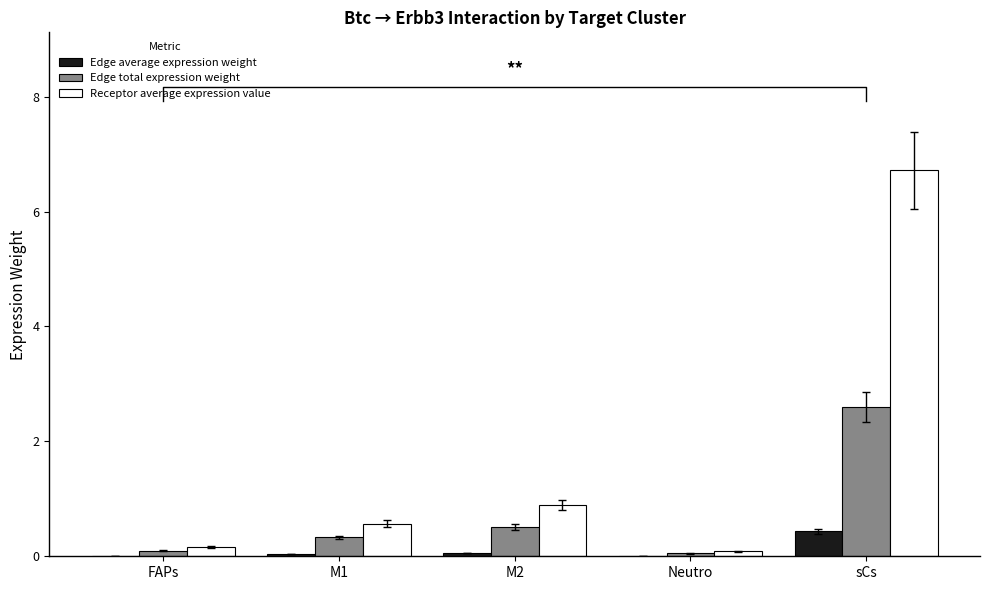

What is the average value of the Edge average expression weight series?

0.1